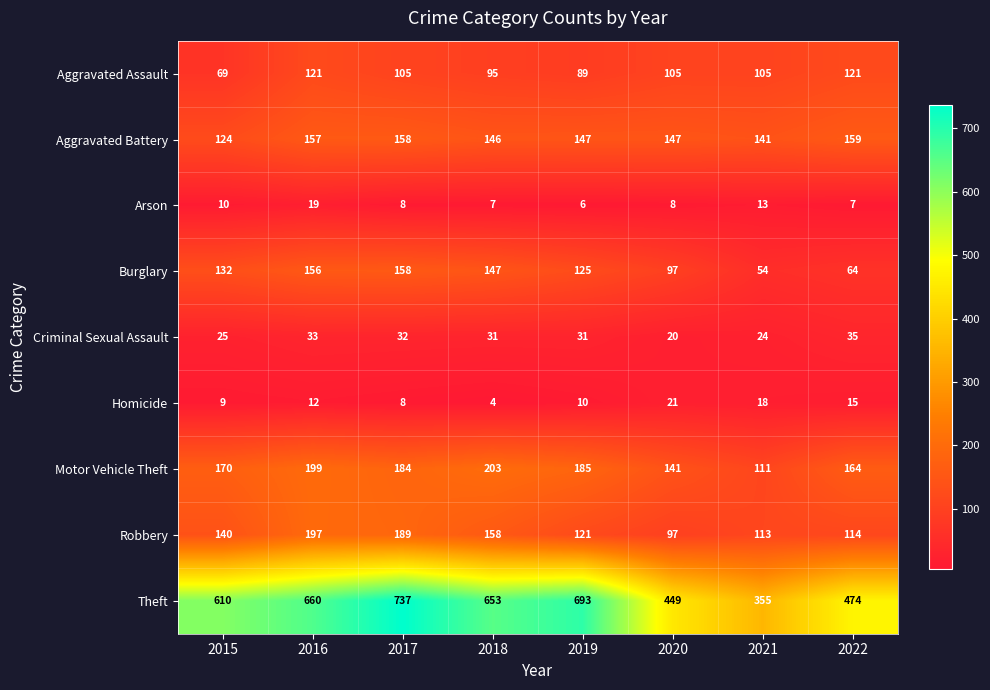

Count the number of data series in this chart.

9